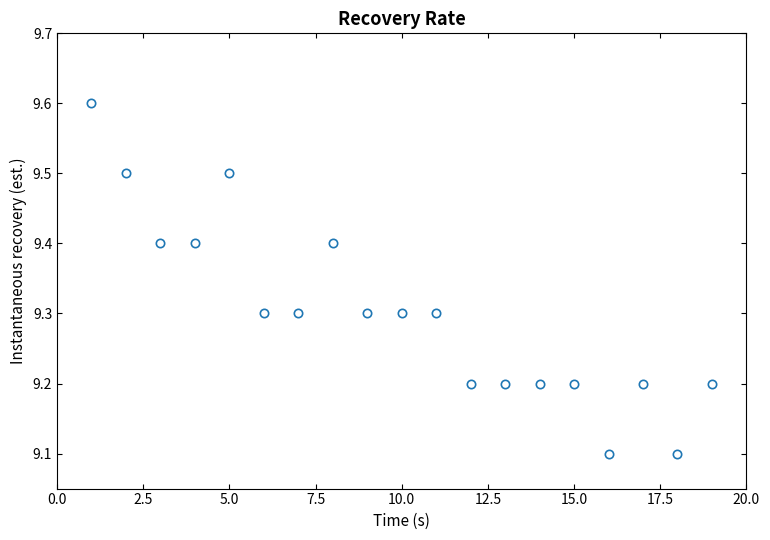

What is the value of the 4th point from the left?

9.4